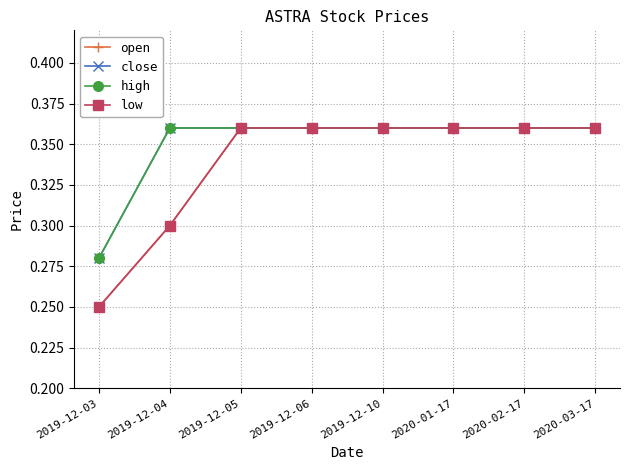

At which category does the chart reach its peak across all series?

2019-12-05